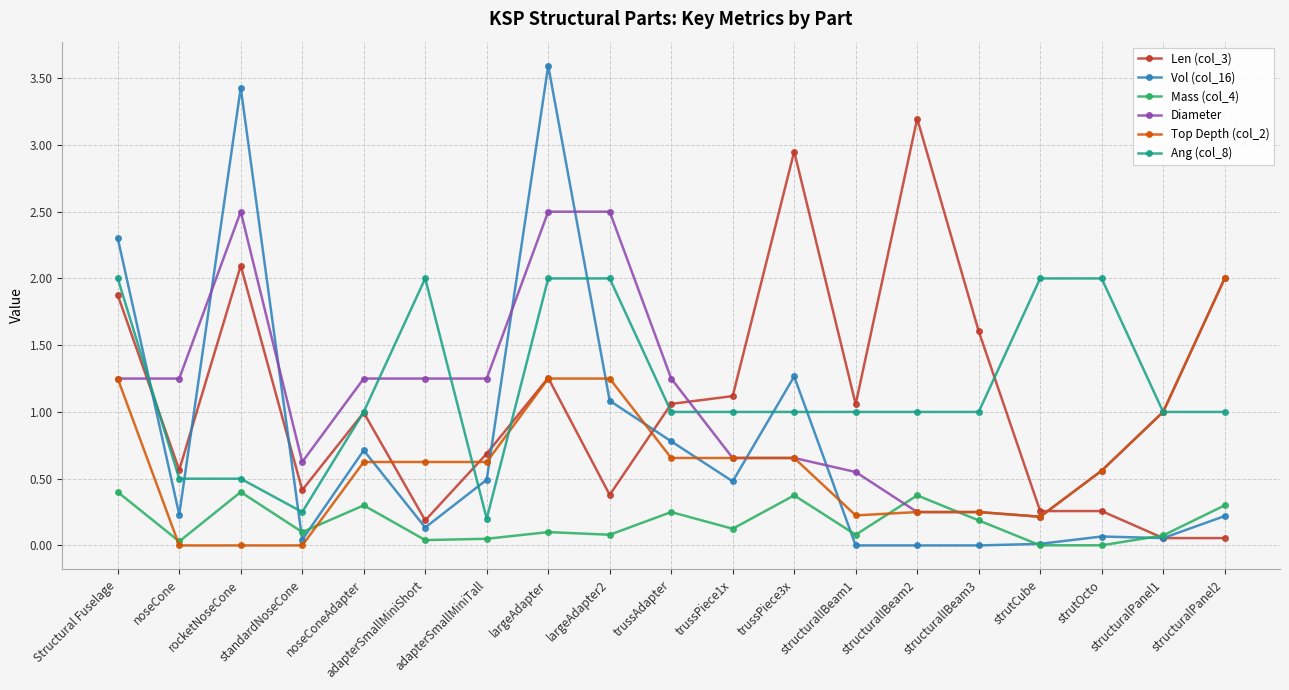

True or false: Mass (col_4) and Ang (col_8) intersect in this chart.

False